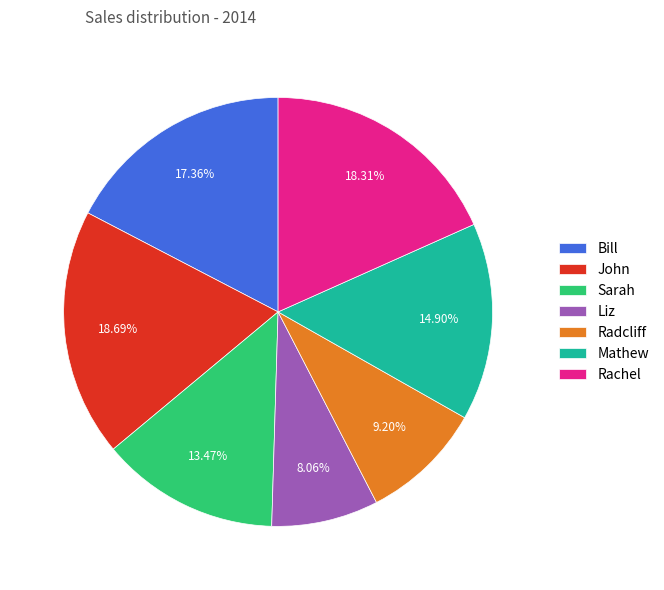

Which slice is the smallest?

Liz